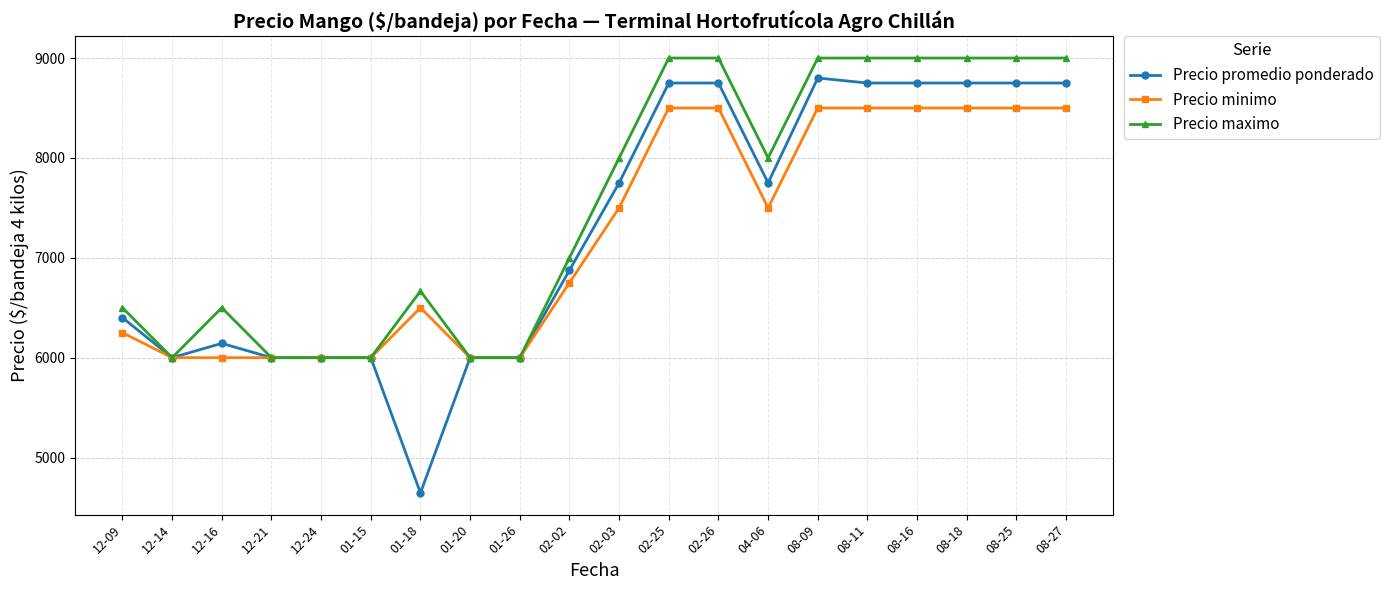

What is the total value across all series at 08-16?

26250